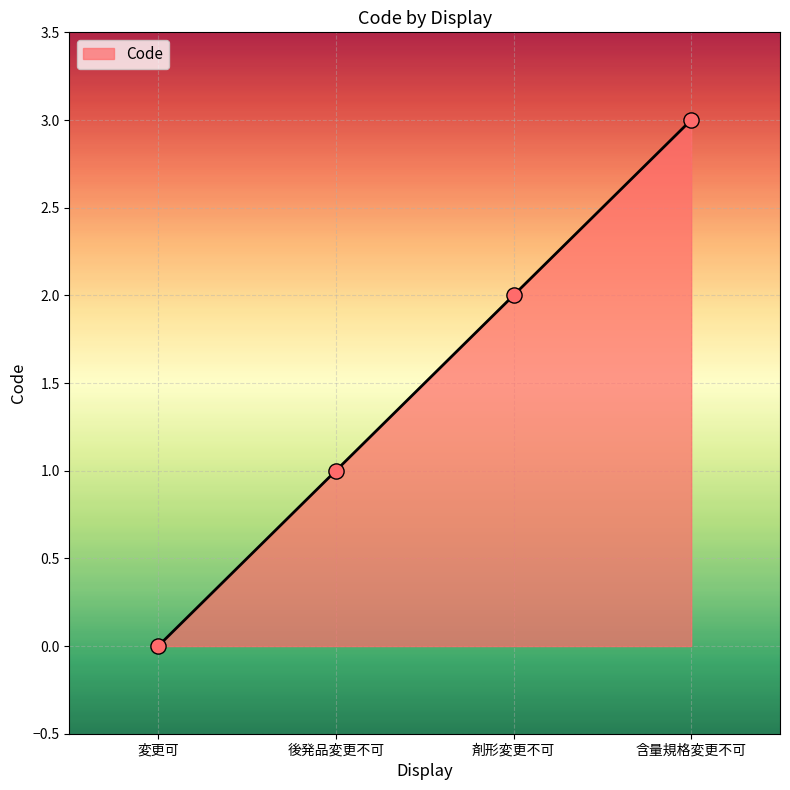

What is the change in value from 変更可 to 剤形変更不可?

+2